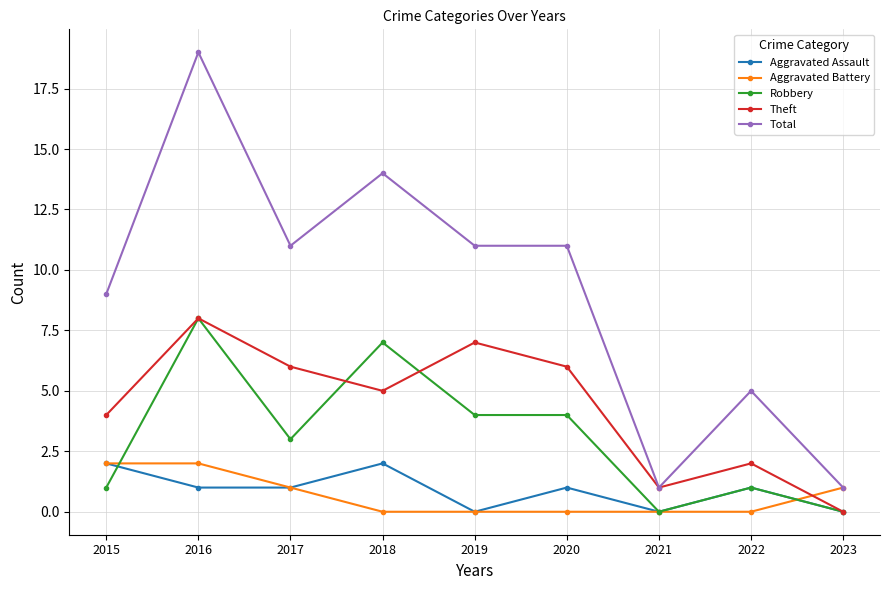

Does the chart display data point markers on the line(s)?

Yes